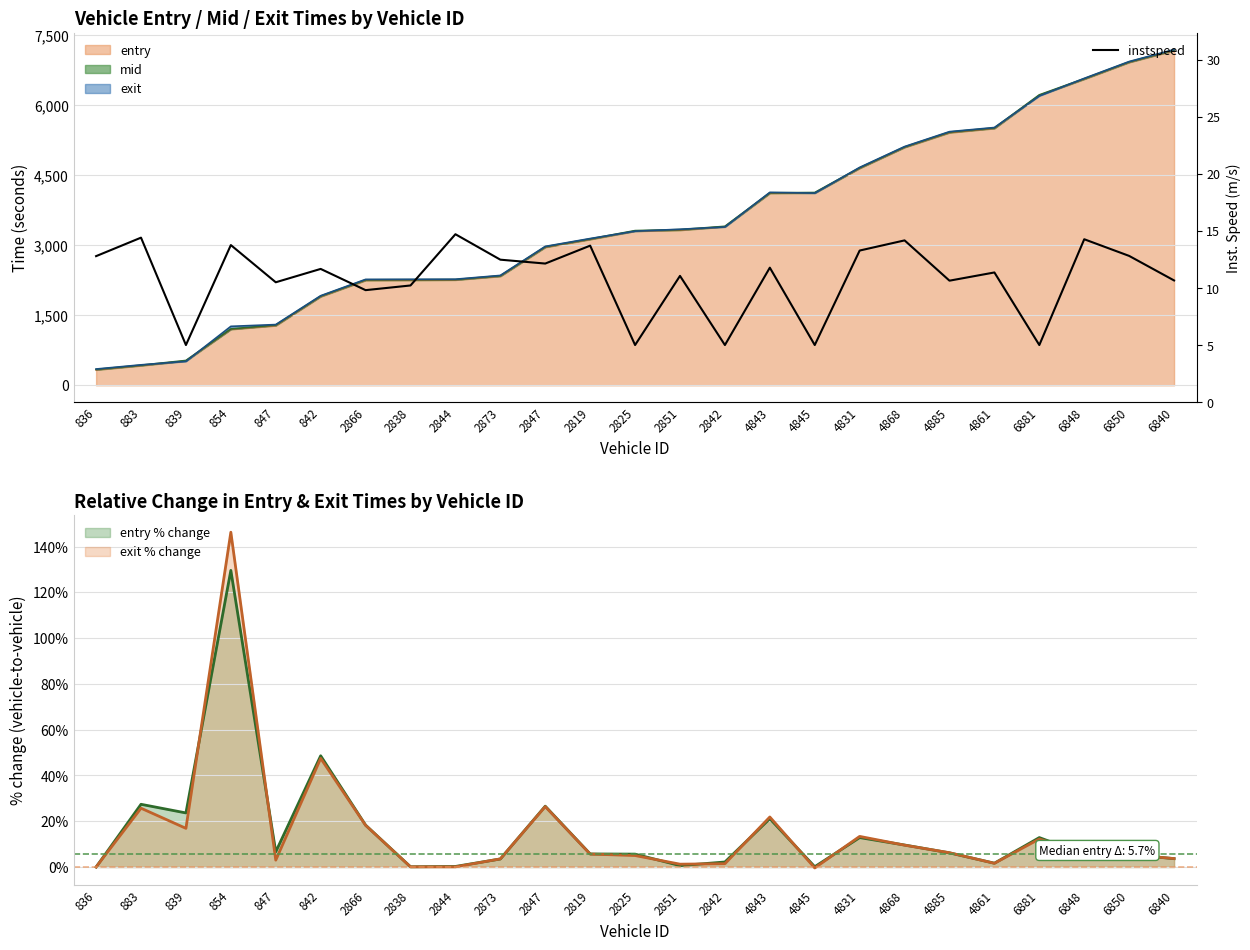

What is the difference between the values at 2844 and 842?

3.0